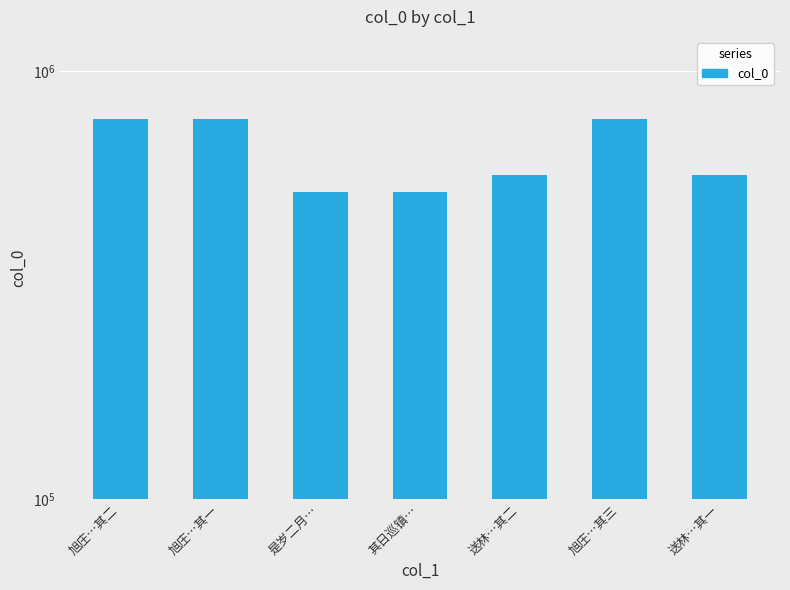

How many values exceed 569915?

3